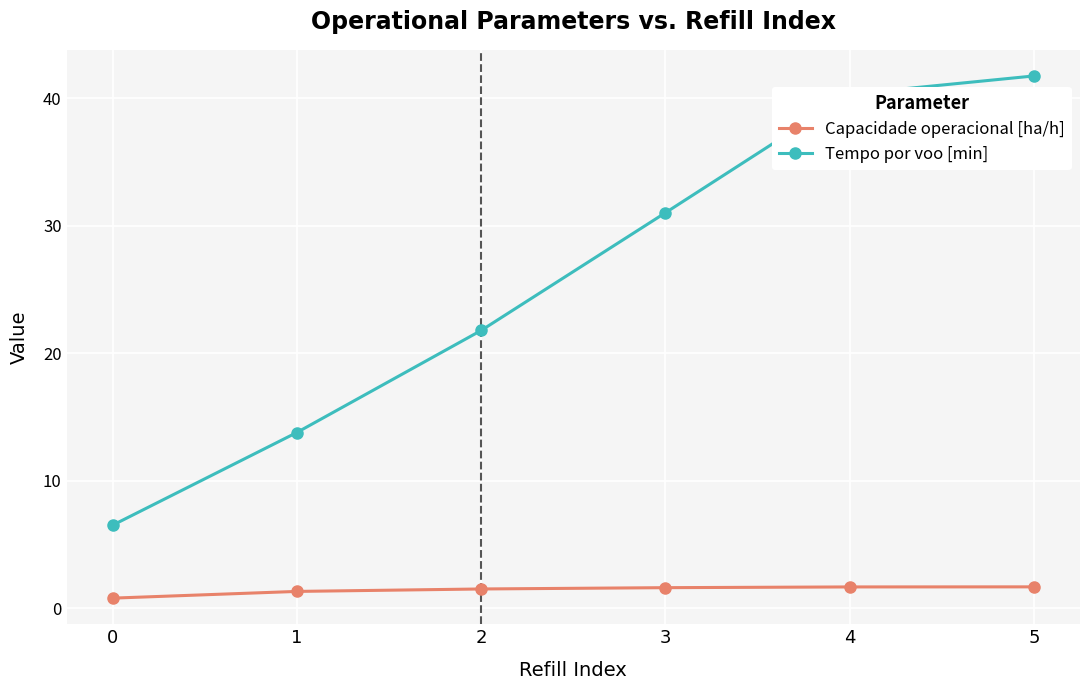

What are all the series names shown in the legend?

Capacidade operacional [ha/h], Tempo por voo [min]